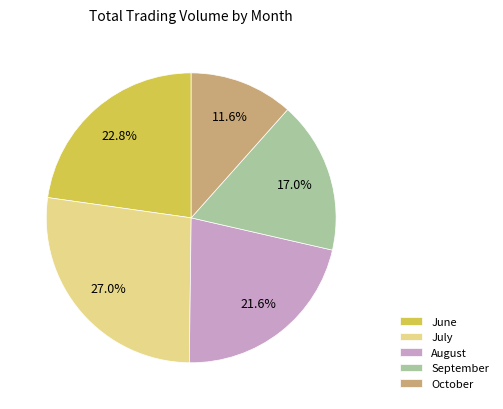

Is the sum of August and June greater than half?

No